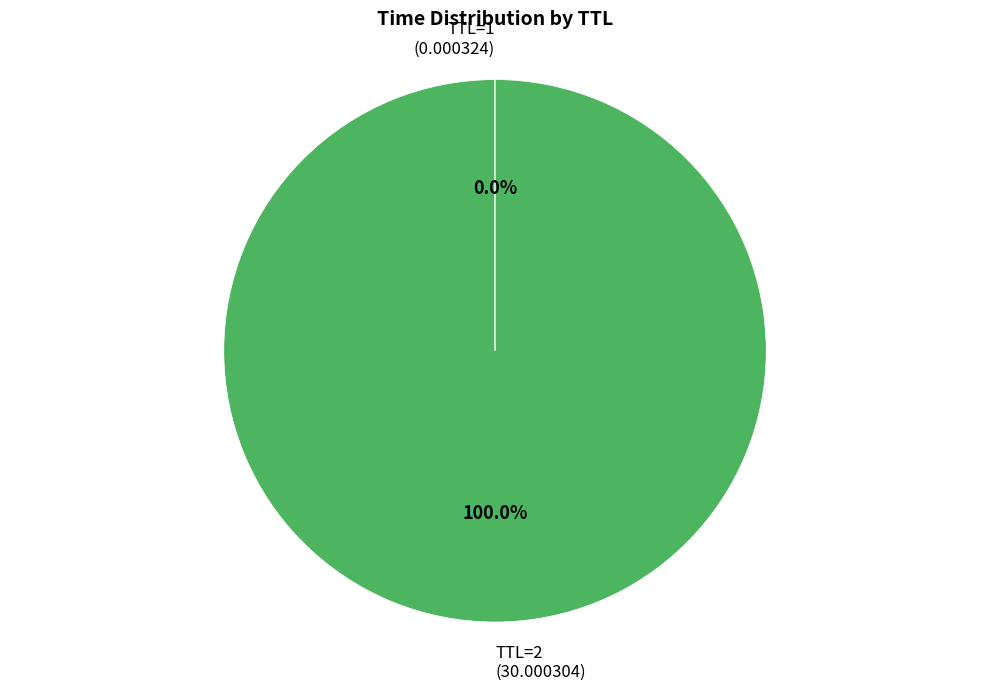

Is there a majority slice in this chart?

Yes